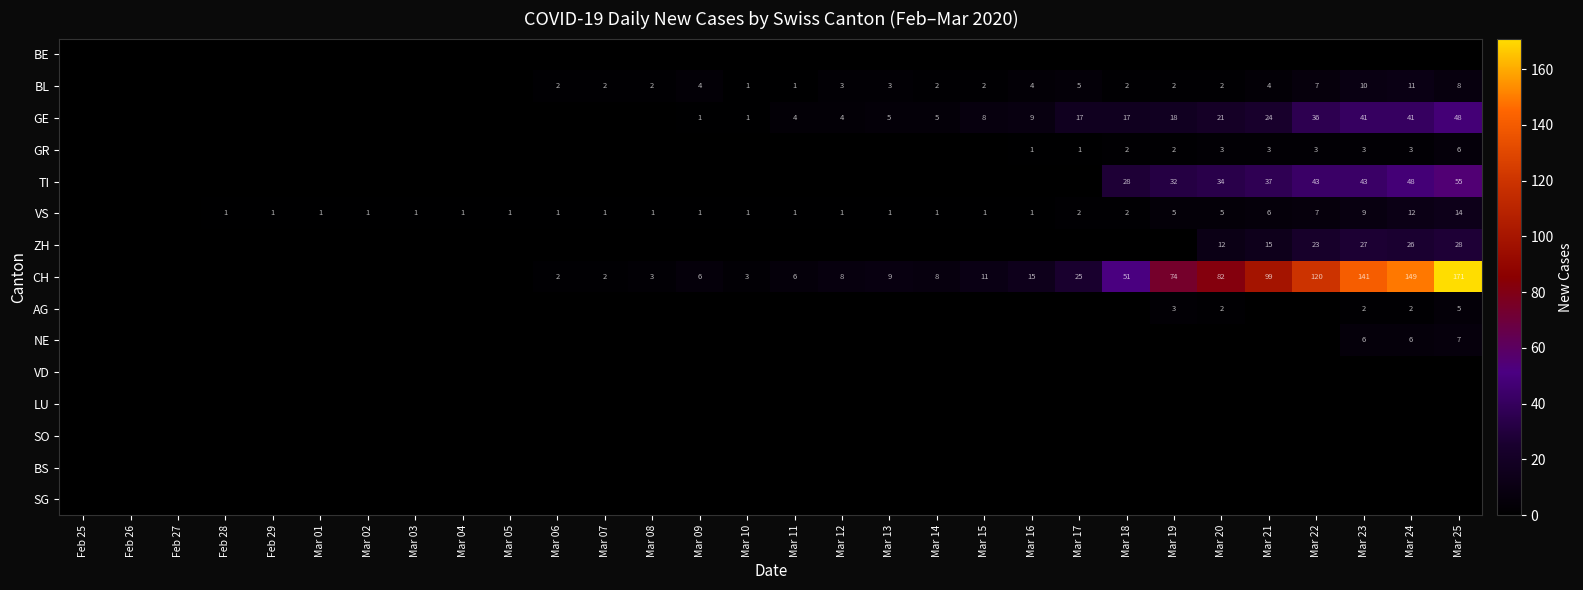

True or false: VS has a value of 1 at Mar 13.

True